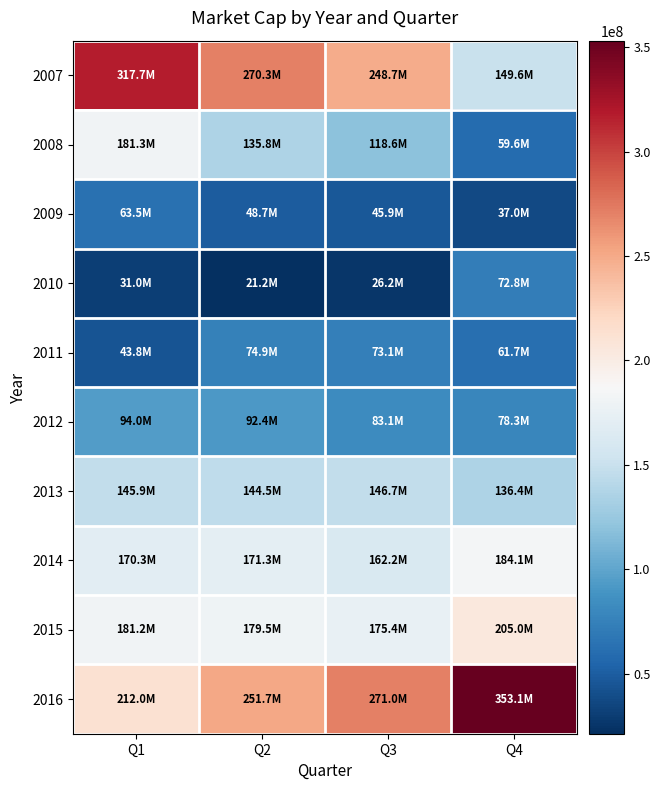

What is the total value across all series at Q1?

1440681670.4